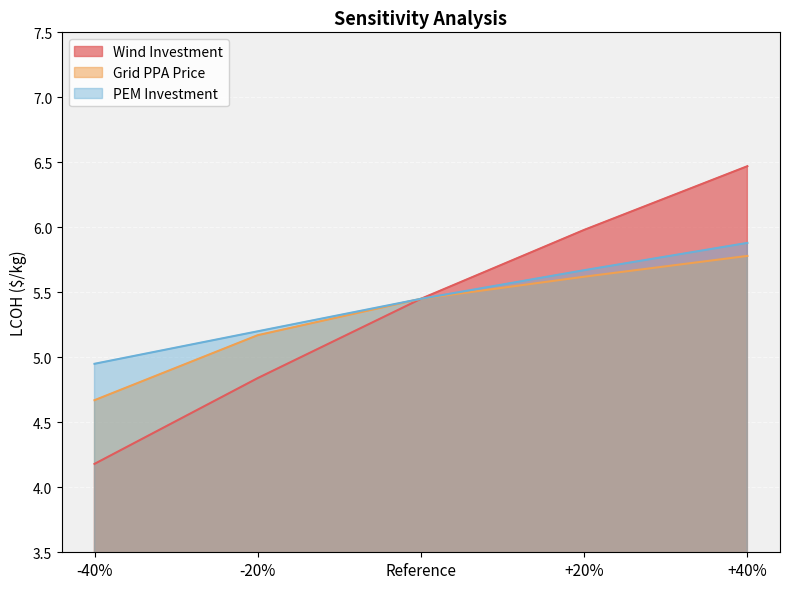

Rank the series by their maximum value, from lowest to highest.

Grid PPA Price, PEM Investment, Wind Investment